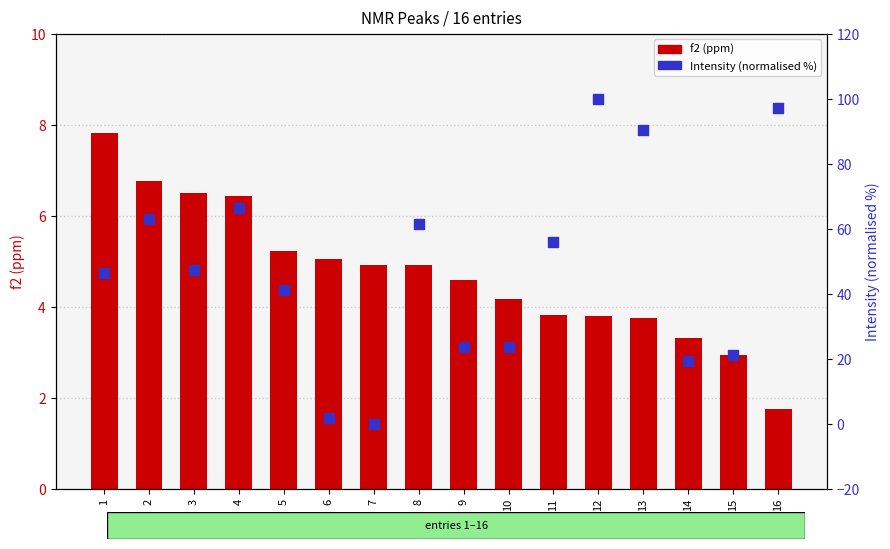

What is the total value across all series at 6?

6.7